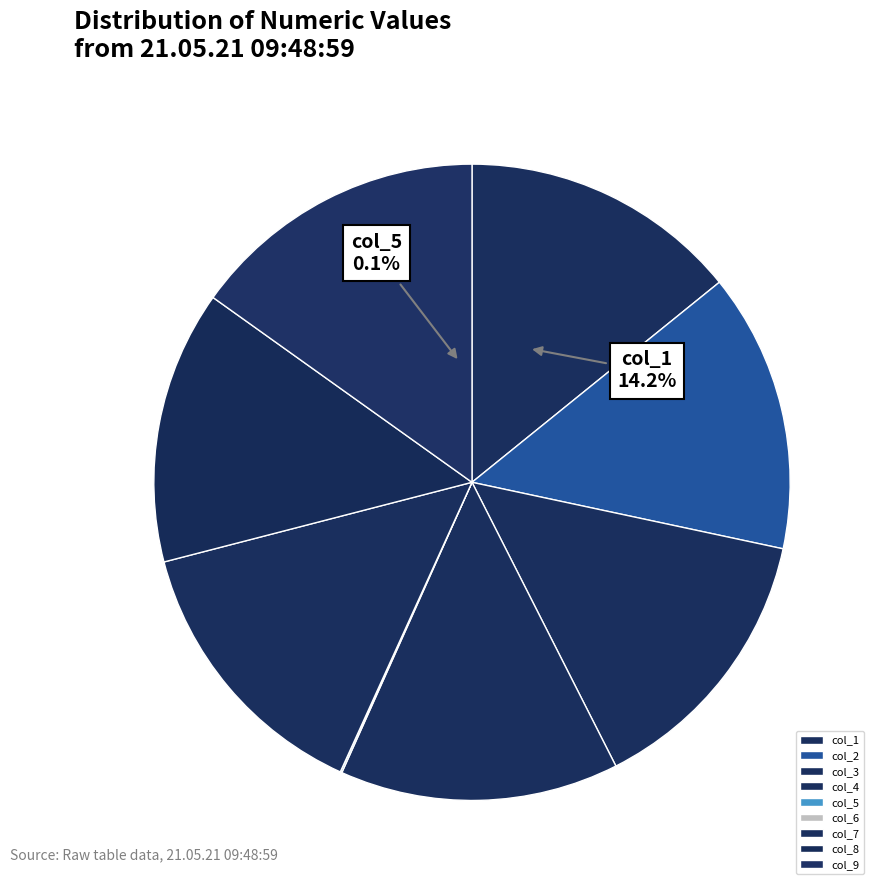

Rank the categories by value from lowest to highest.

col_6, col_5, col_8, col_1, col_2, col_3, col_4, col_7, col_9